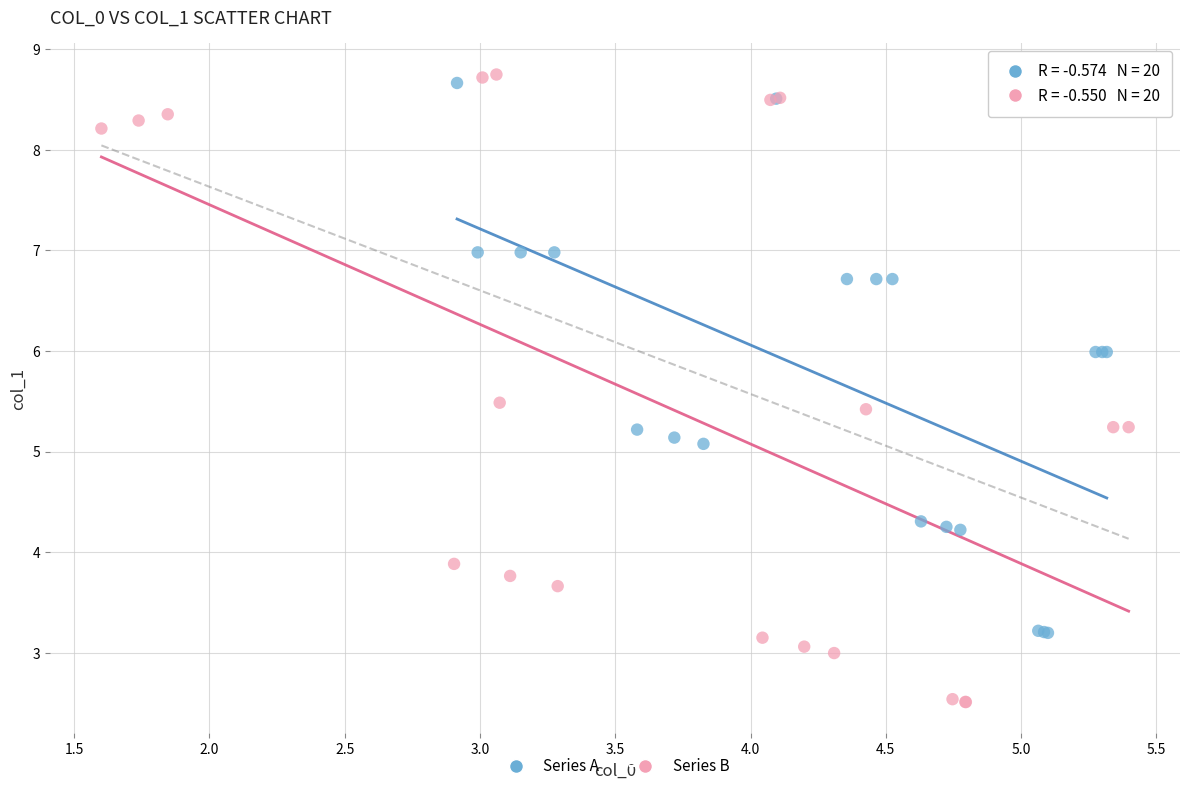

Which series contains the highest Y value?

Series B